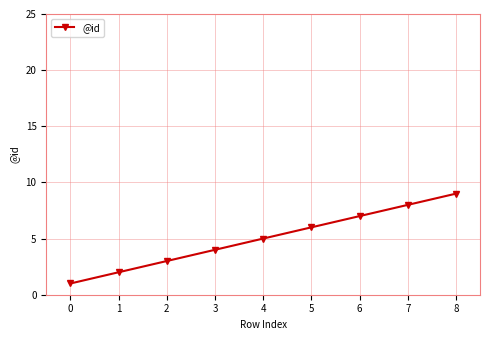

What is the difference between the second highest and minimum values?

7